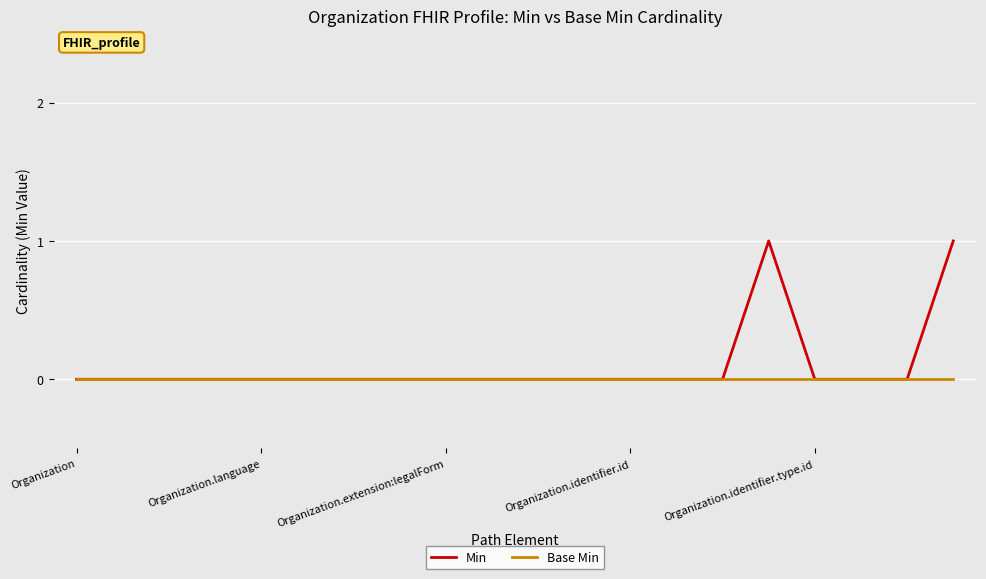

Which series has the widest spread of values?

Min